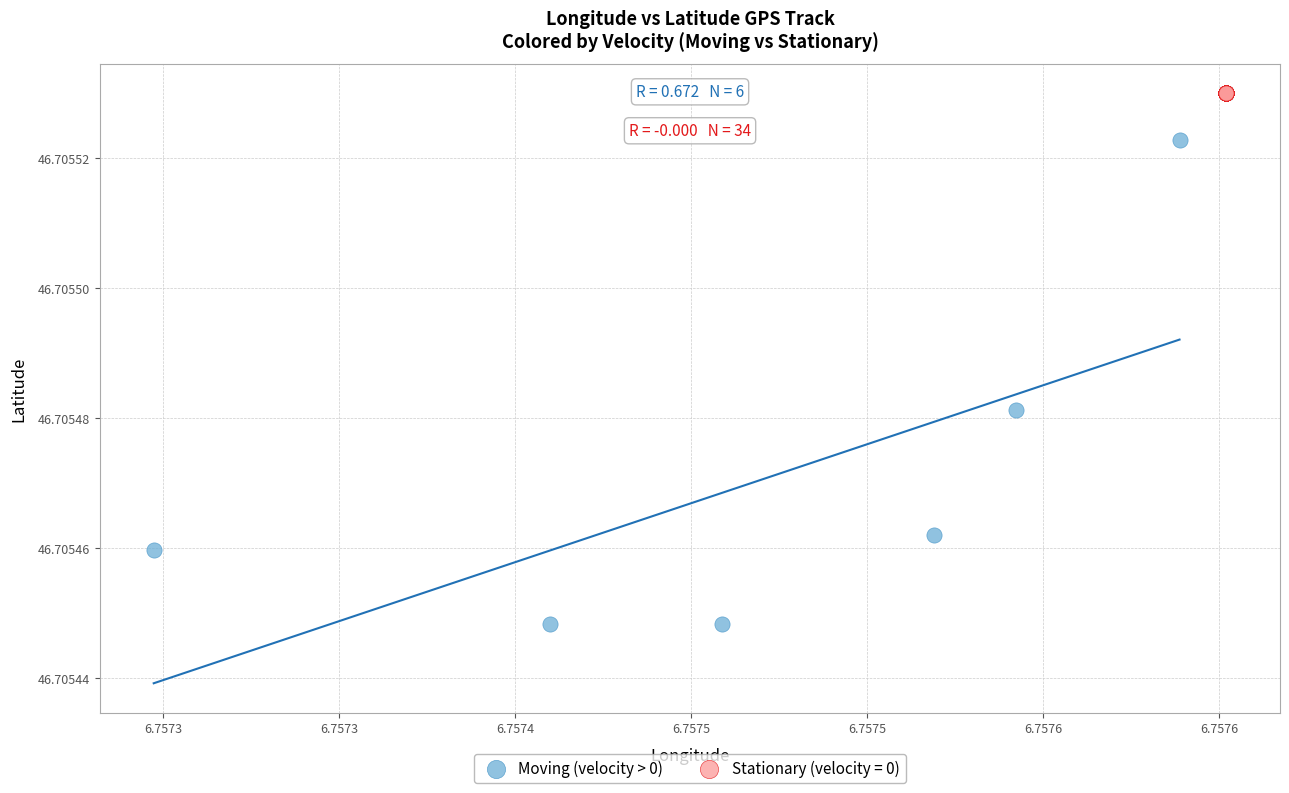

Which series contains the highest Y value?

Stationary (velocity = 0)